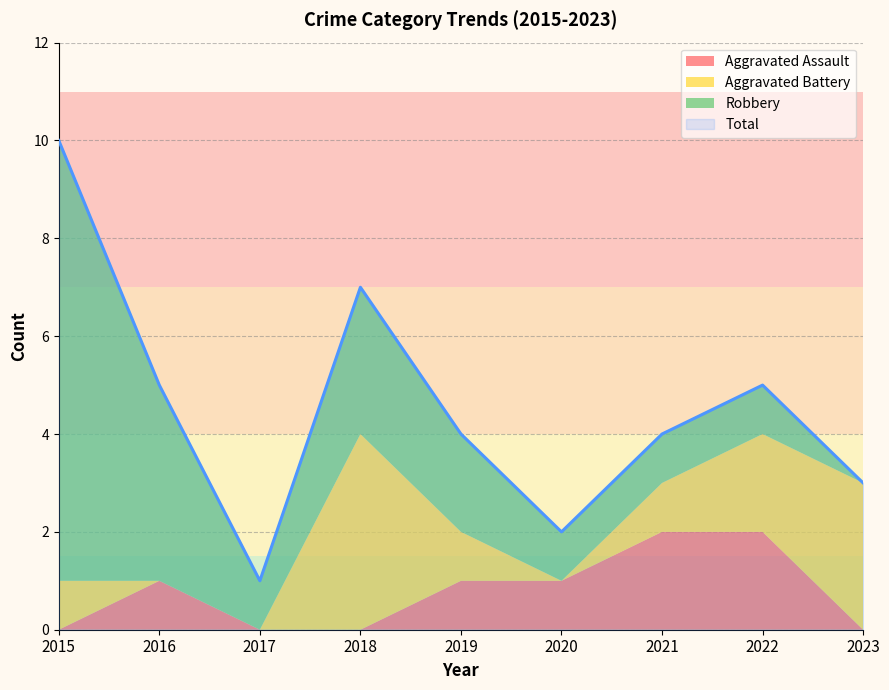

True or false: Robbery and Aggravated Assault intersect in this chart.

False